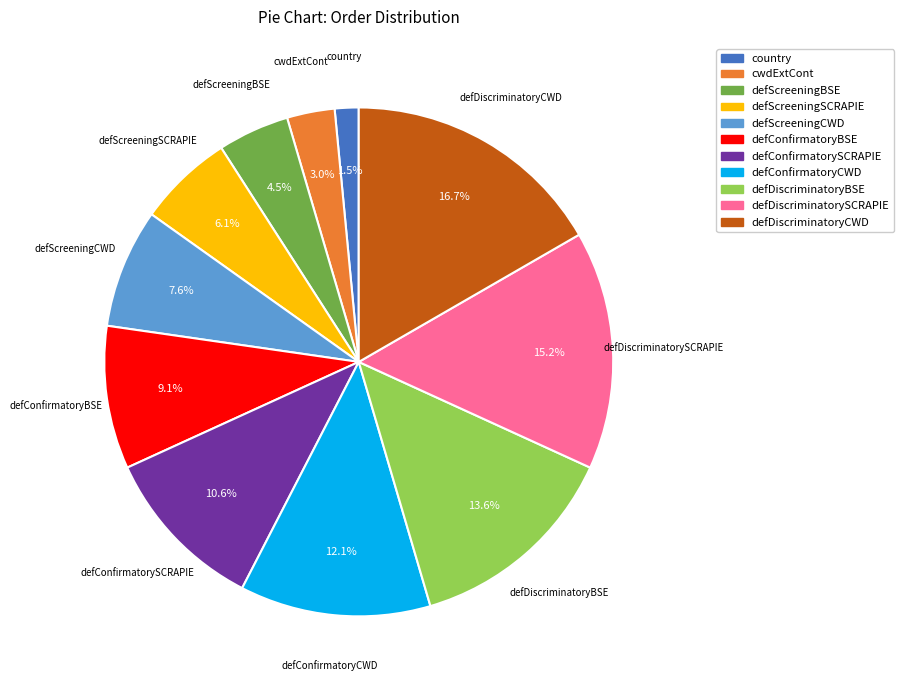

Rank the categories by value from lowest to highest.

country, cwdExtCont, defScreeningBSE, defScreeningSCRAPIE, defScreeningCWD, defConfirmatoryBSE, defConfirmatorySCRAPIE, defConfirmatoryCWD, defDiscriminatoryBSE, defDiscriminatorySCRAPIE, defDiscriminatoryCWD